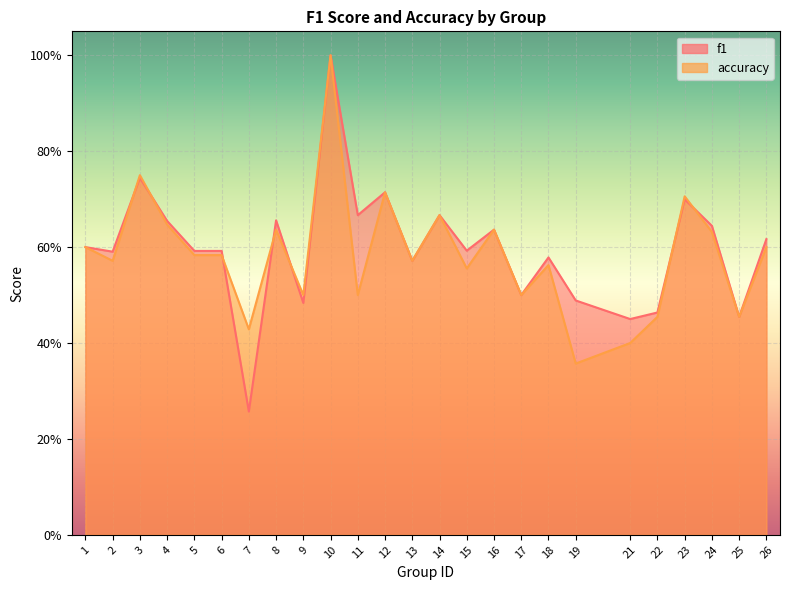

Reading right to left, what are all the values shown in this chart?

f1: 0.6	0.5	0.6	0.7	0.5	0.5	0.5	0.6	0.5	0.6	0.6	0.7	0.6	0.7	0.7	1.0	0.5	0.7	0.3	0.6	0.6	0.7	0.7	0.6	0.6
accuracy: 0.6	0.5	0.6	0.7	0.5	0.4	0.4	0.6	0.5	0.6	0.6	0.7	0.6	0.7	0.5	1.0	0.5	0.6	0.4	0.6	0.6	0.6	0.8	0.6	0.6